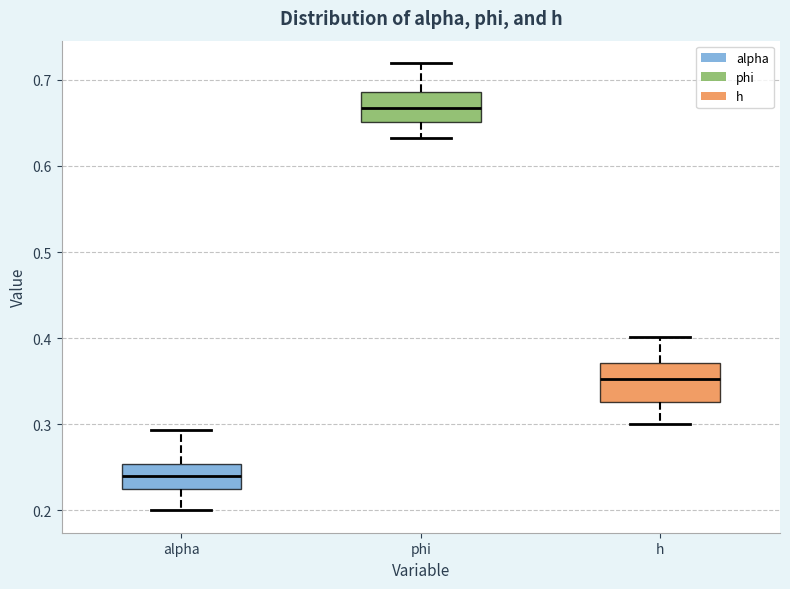

Reading left to right, read every box against the y-axis: the position of its median line, the range the box covers, and the ends of its whiskers. The values are not printed on the chart, so give them approximately, as read against the axis.

alpha: median 0.24, box 0.22 to 0.25, whiskers 0.20 to 0.29
phi: median 0.67, box 0.65 to 0.69, whiskers 0.63 to 0.72
h: median 0.35, box 0.33 to 0.37, whiskers 0.30 to 0.40